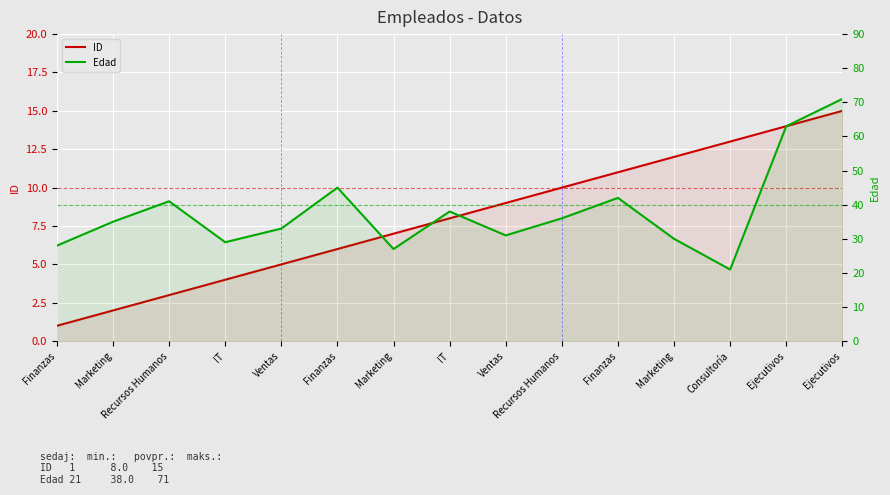

What is the difference between the highest and lowest values at Finanzas?

27